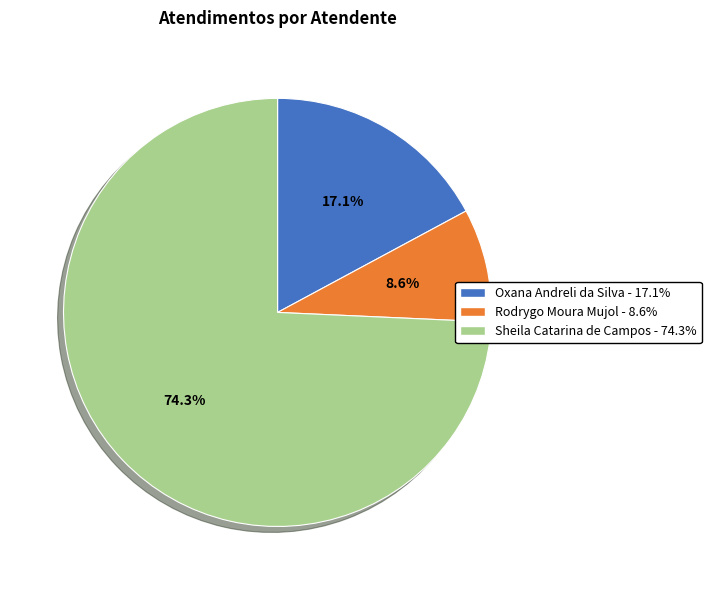

To the nearest percent, what is the difference between the largest and smallest slice percentages?

66%